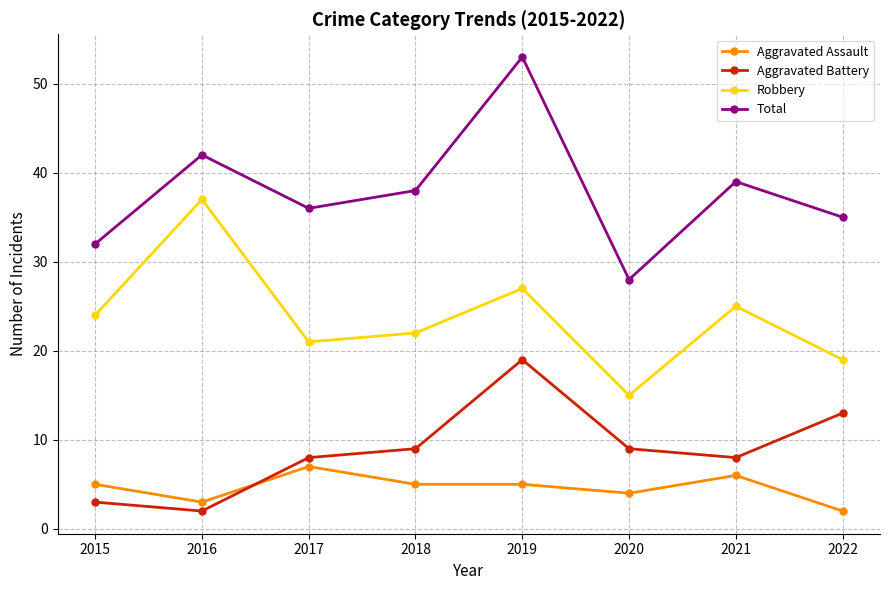

Between 2018 and 2019, which series saw the biggest shift?

Total